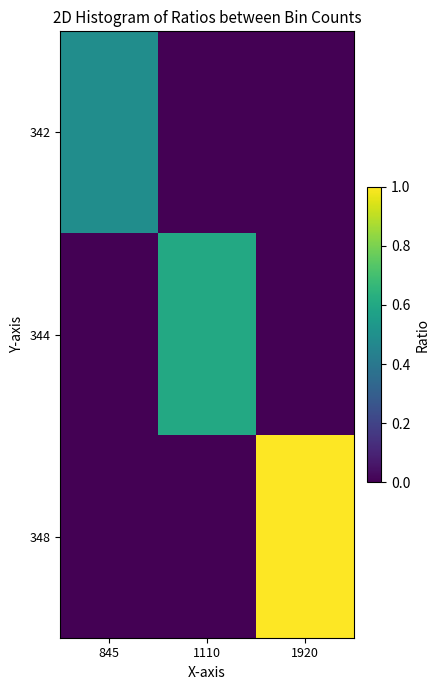

Which label corresponds to the smallest value in the chart?

1110